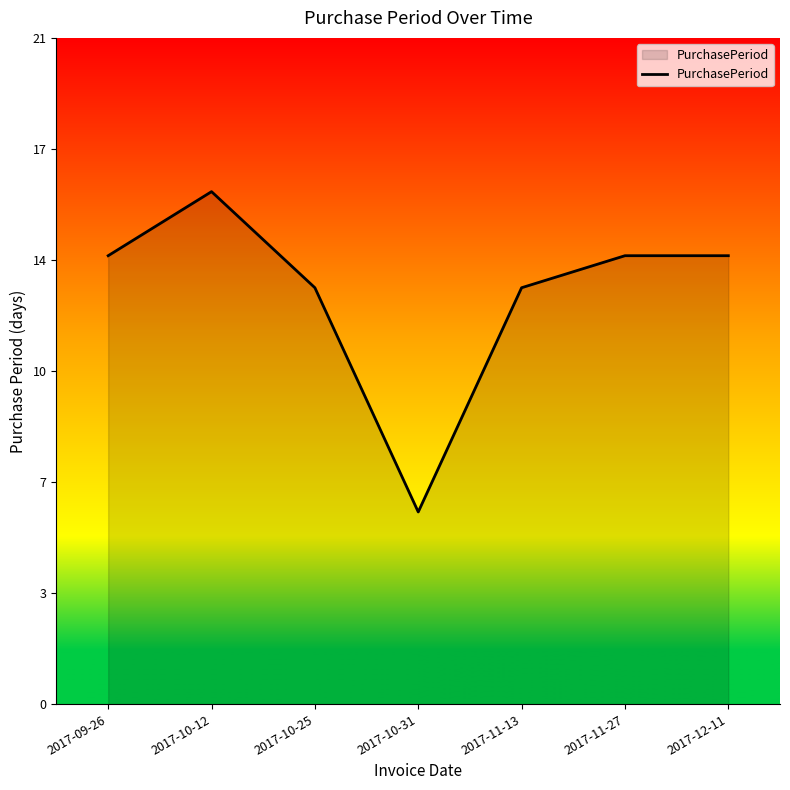

How many data points does each series have?

7